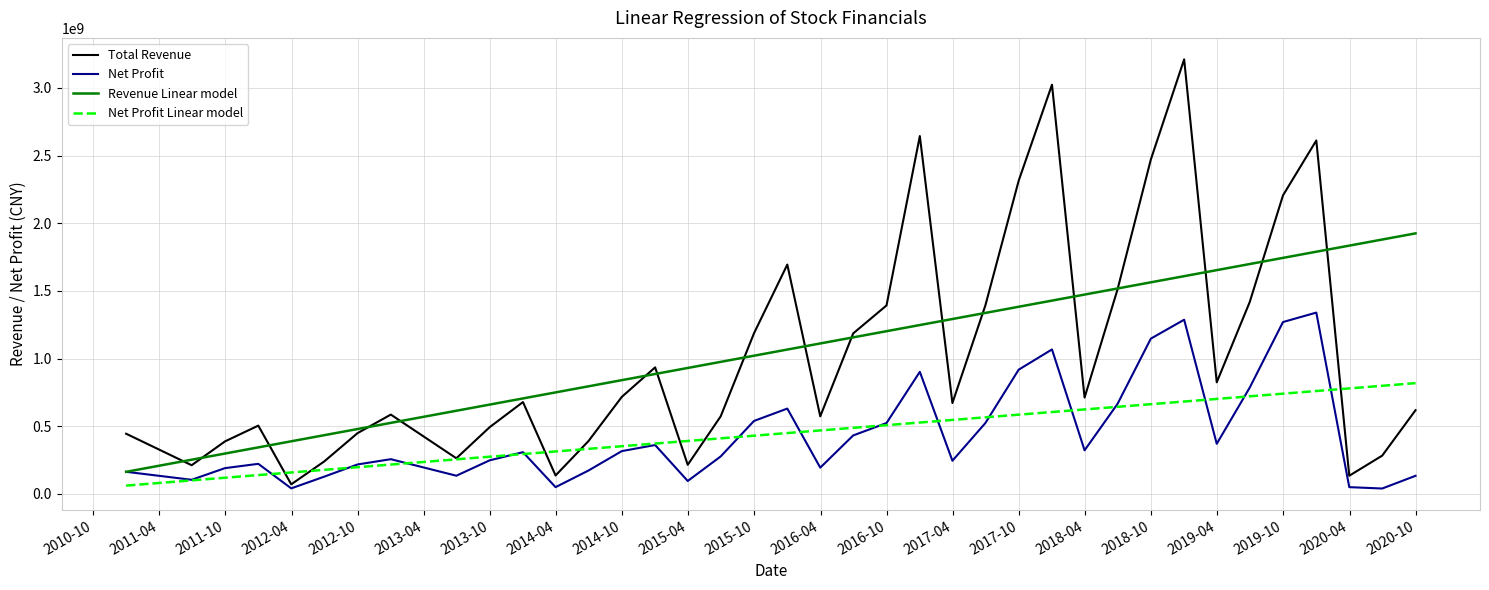

Reading left to right, list all the values displayed in this chart.

Total Revenue: 444756661.9	211943709.7	387976059.3	504532175.1	70873420.8	239641352.3	448844863.1	586157062.8	263261511.9	493049084.7	678715861.8	136182814.1	390702285.3	717090481.1	935119130.2	215087091.7	573096827.4	1186851492.0	1694513980.0	573096382.9	1186096962.6	1392625376.0	2644228901.7	671536114.3	1392625376.0	2314326039.2	3023831231.3	711858013.4	1511122341.5	2470912647.9	3211192814.5	3211192814.5	824708476.1	1417337260.2	2206169297.9	2611753208.9	134352197.8	282874604.9	618520719.9
Net Profit: 163337928.8	104371319.0	190417063.8	222218569.8	40902051.5	127339987.8	217590441.7	256545866.0	134365804.5	248094645.8	308423861.7	49939662.6	172930661.1	316338453.4	361183249.8	95525880.5	276844407.6	539179282.0	630560934.0	194051839.5	432137844.0	523607000.6	902305171.9	245047594.4	523607000.6	917908483.9	1067612066.9	322192034.7	665202727.3	1147451071.1	1287186547.4	1287186547.4	370201831.3	785110818.3	1270077683.2	1339790994.9	49960280.5	39848268.7	133751796.5
Revenue Linear model: 163164812.0	252728583.0	298252709.7	343776836.4	388806135.6	433835434.8	479359561.5	524883688.1	614447459.1	659971585.8	705495712.5	750030184.2	795059483.4	840583610.1	886107736.8	930642208.5	975671507.8	1021195634.4	1066719761.1	1111749060.3	1156778359.5	1202302486.2	1247826612.9	1292361084.7	1337390383.9	1382914510.6	1428438637.2	1472973109.0	1518002408.2	1563526534.9	1609050661.6	1609050661.6	1653585133.3	1698614432.5	1744138559.2	1789662685.9	1834691985.1	1879721284.3	1925245411.0
Net Profit Linear model: 61461529.0	99940465.7	119498820.2	139057174.8	158402938.5	177748702.3	197307056.8	216865411.4	255344348.0	274902702.6	294461057.1	313594230.1	332939993.8	352498348.4	372056702.9	391189875.8	410535639.6	430093994.1	449652348.7	468998112.4	488343876.2	507902230.7	527460585.3	546593758.2	565939522.0	585497876.5	605056231.1	624189404.0	643535167.7	663093522.3	682651876.8	682651876.8	701785049.8	721130813.5	740689168.1	760247522.6	779593286.4	798939050.1	818497404.7